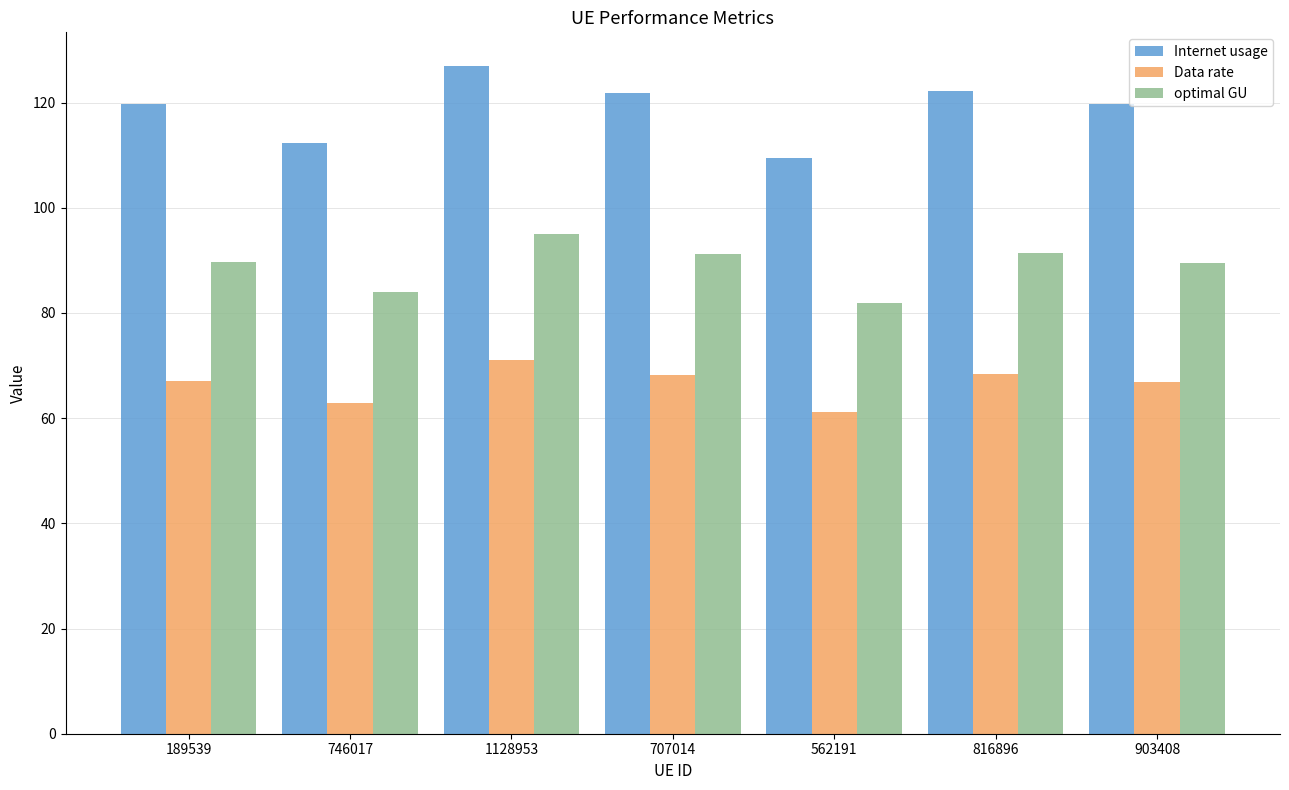

Is it true that Internet usage equals 127.0 at 1128953?

True